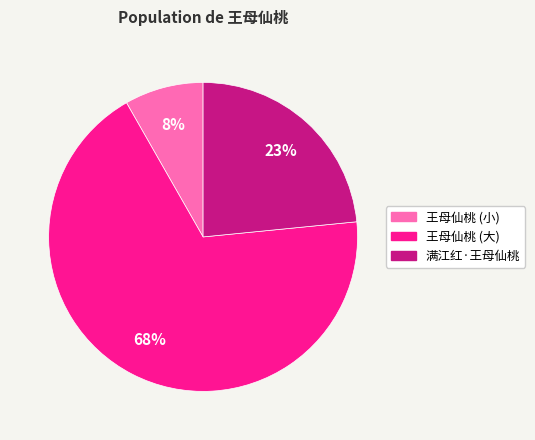

To the nearest percent, what is the average slice percentage?

33%